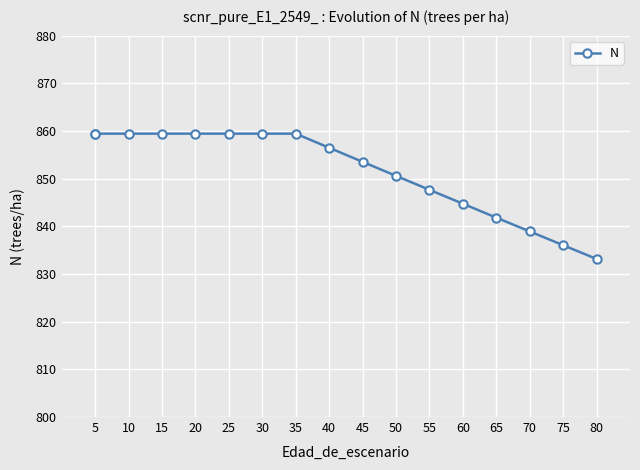

What is the difference between the maximum and second lowest values?

23.4